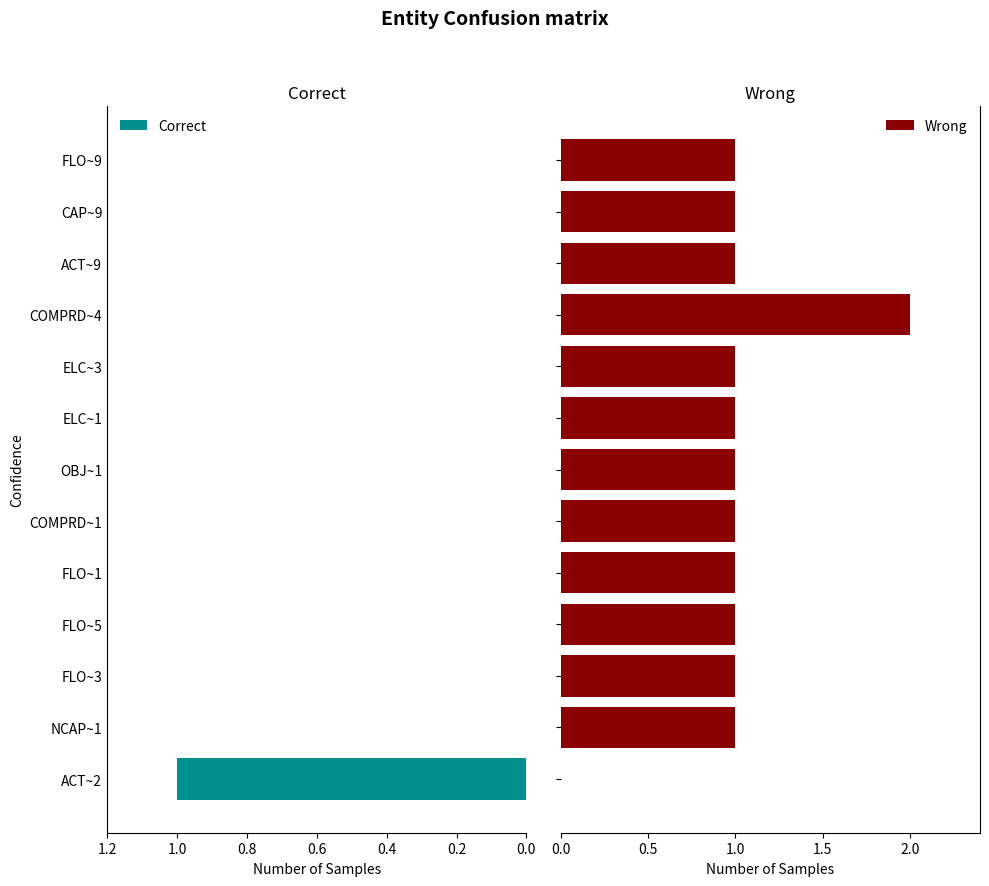

The Correct series shows 0 at NCAP~1. True or false?

True